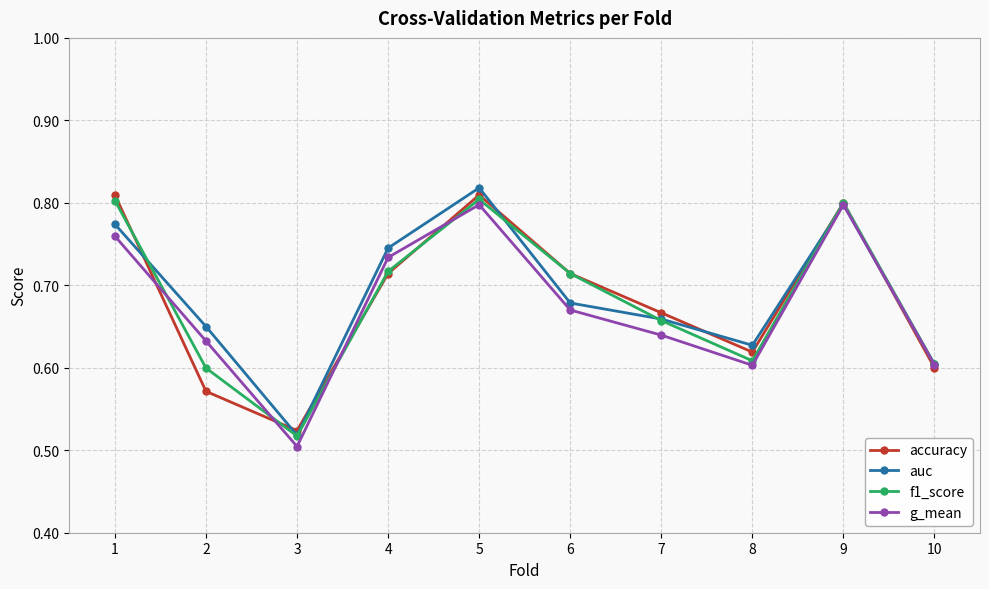

Between 1 and 4, which series saw the biggest shift?

accuracy